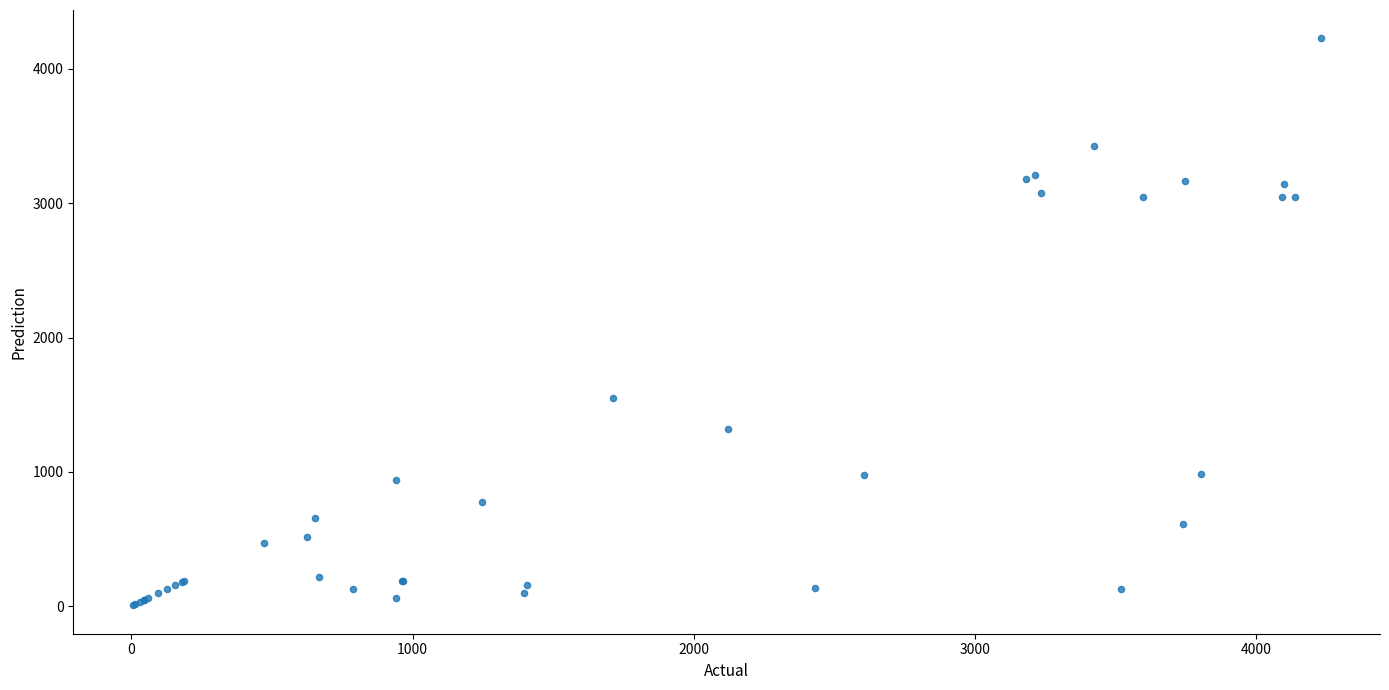

What Y value in the scatter plot is closest to 2116?

1549